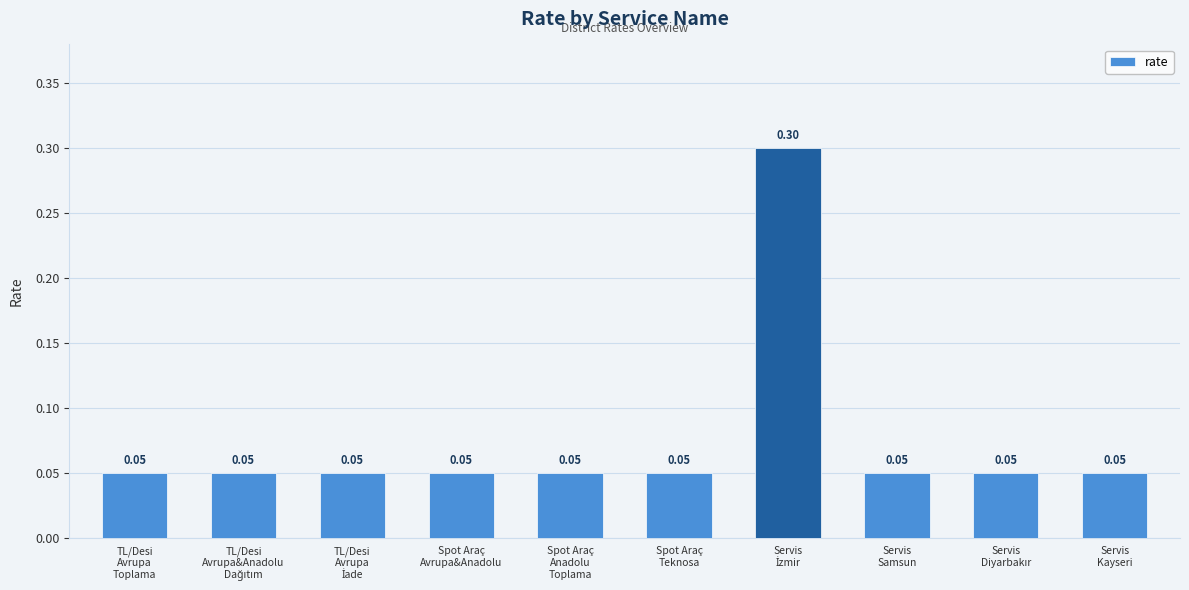

What is the sum of all values?

0.8